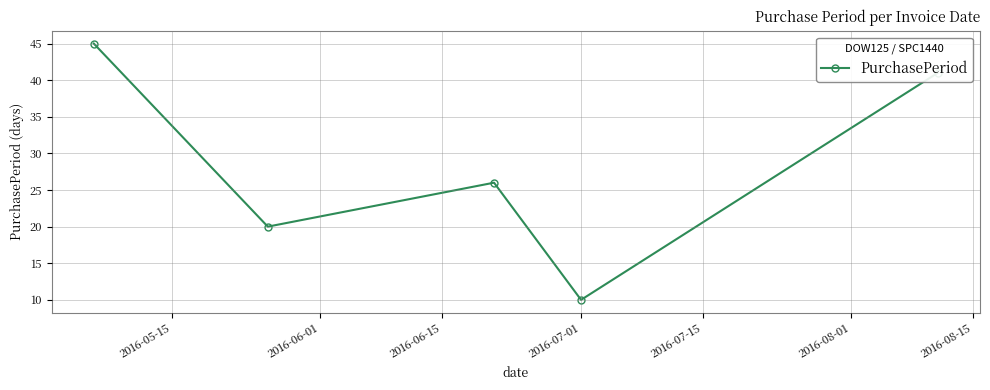

What is the minimum value shown in the chart?

10